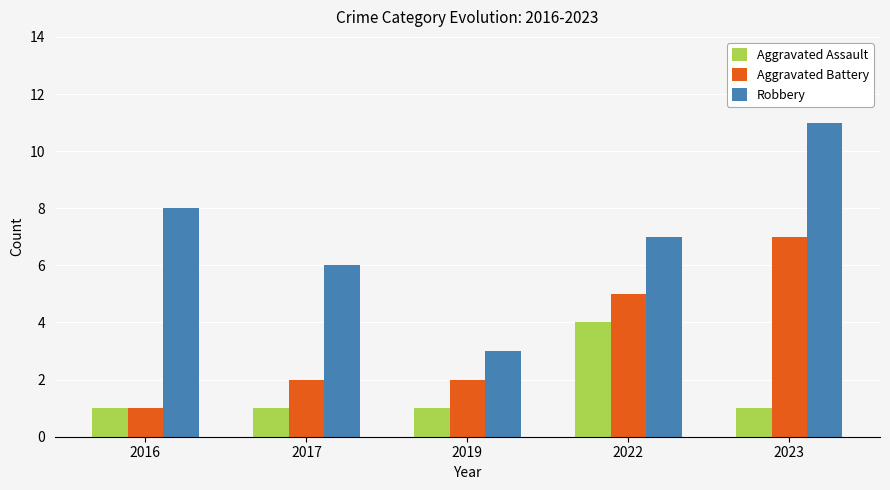

What is the sum of the Aggravated Battery values at 2023 and 2022?

12